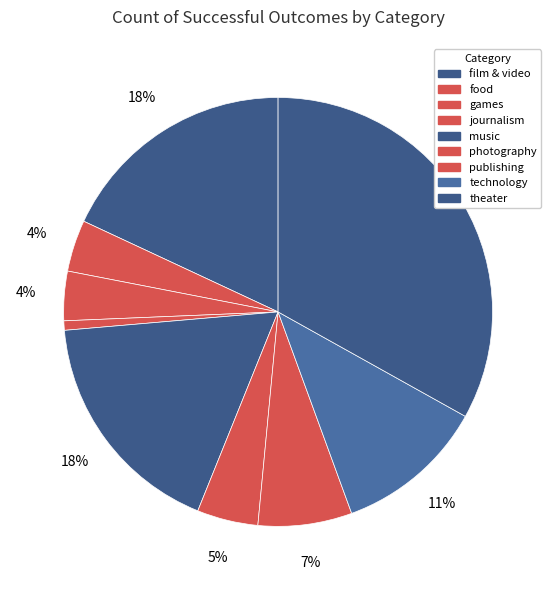

Count the number of slices in the pie.

9